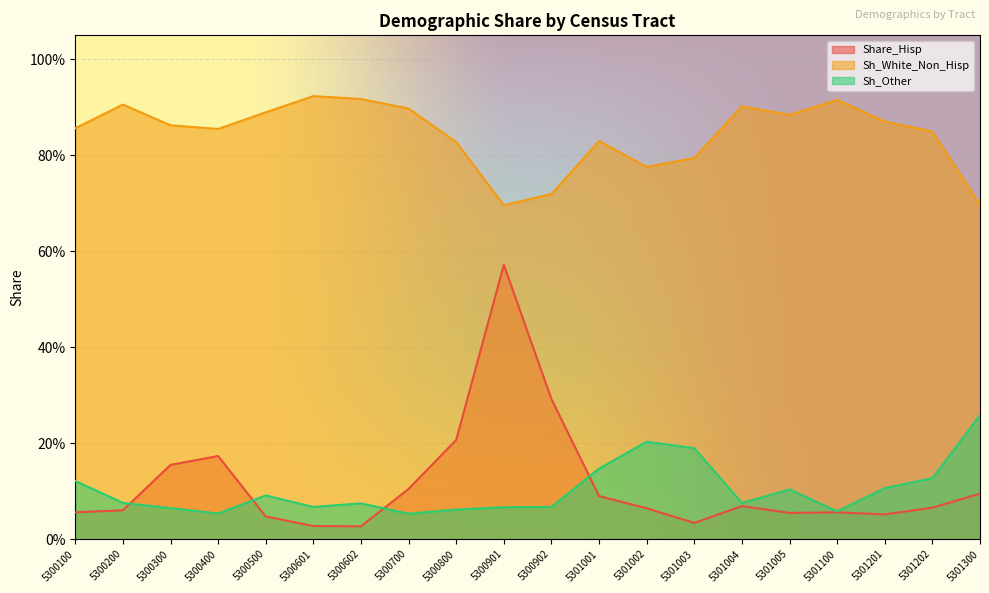

Is it true that Share_Hisp equals 0.0 at 5300601?

False